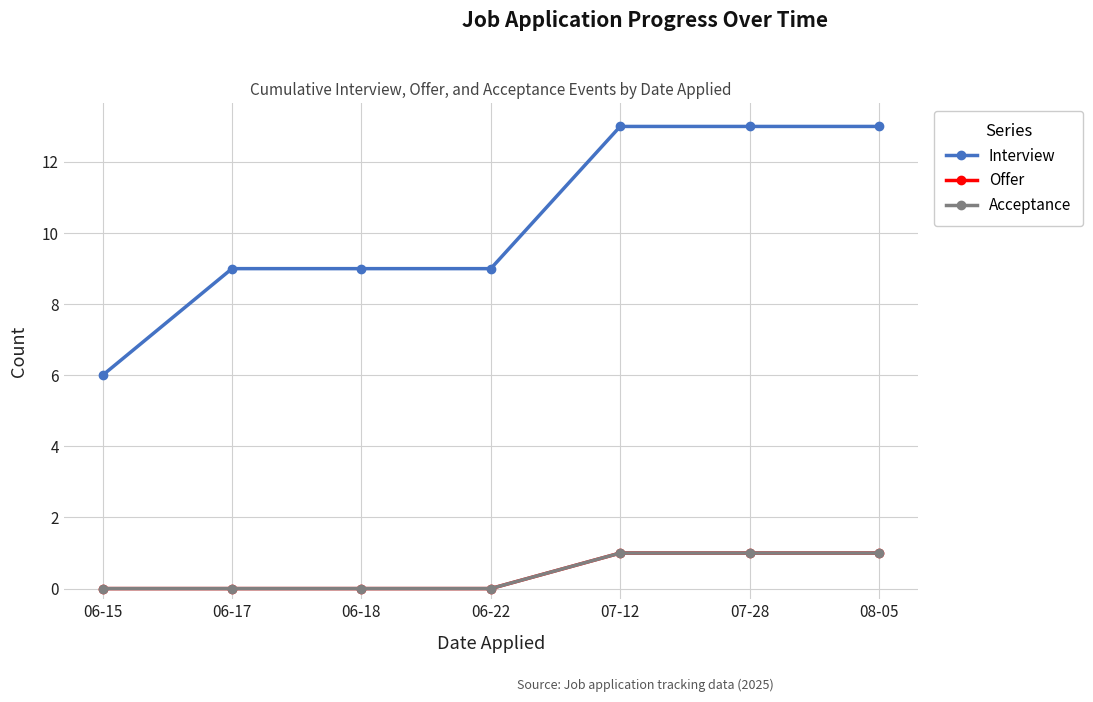

Does the chart have visible grid lines?

Yes